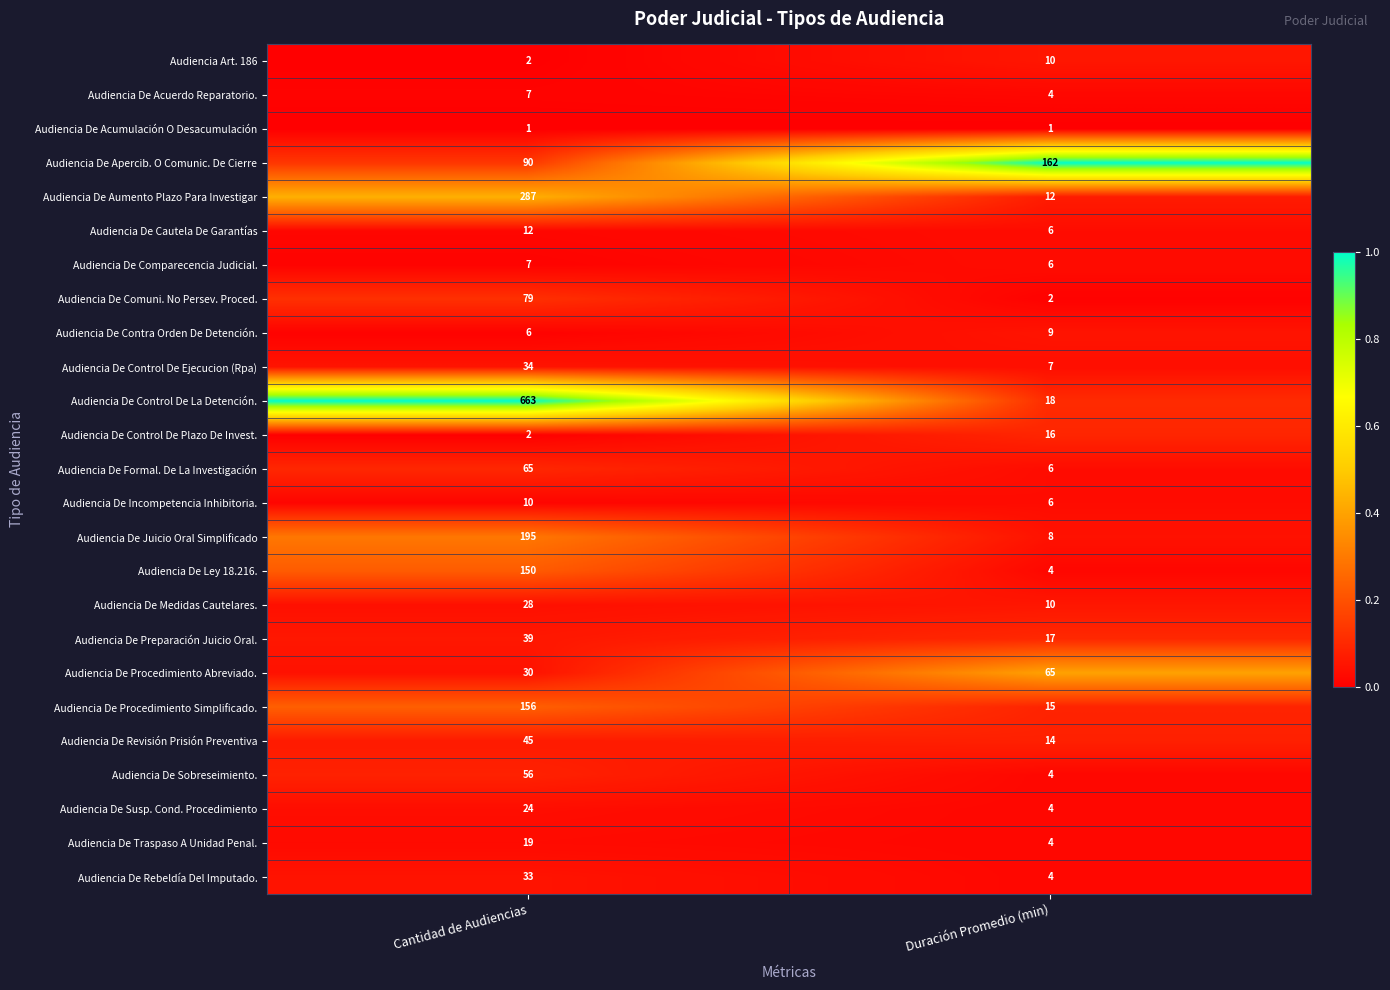

Which series has the widest spread of values?

Audiencia De Control De La Detención.